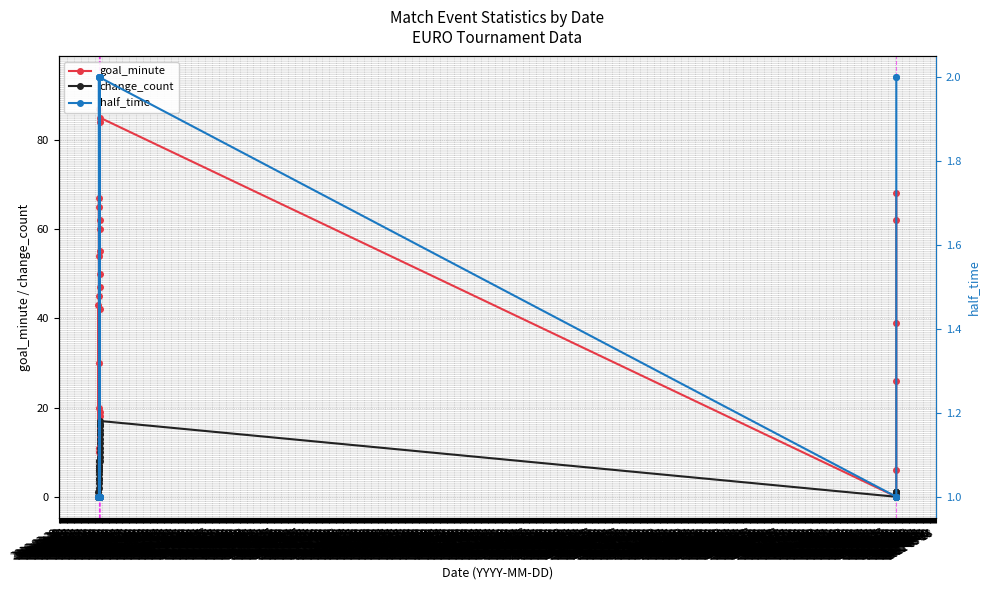

Count the half_time values in the range 1 to 2.

40